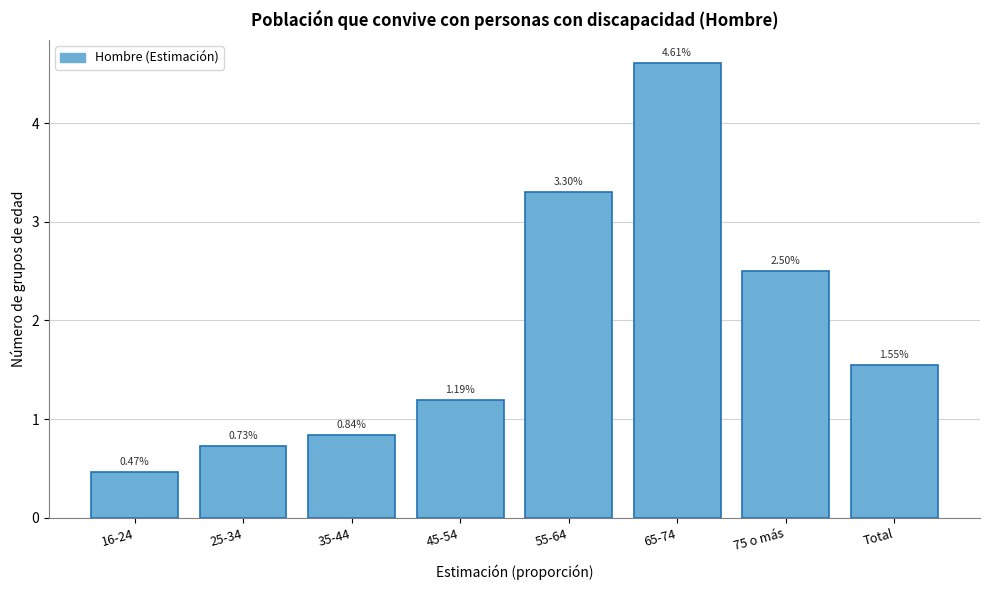

Rank the categories by value from highest to lowest.

65-74, 55-64, 75 o más, Total, 45-54, 35-44, 25-34, 16-24